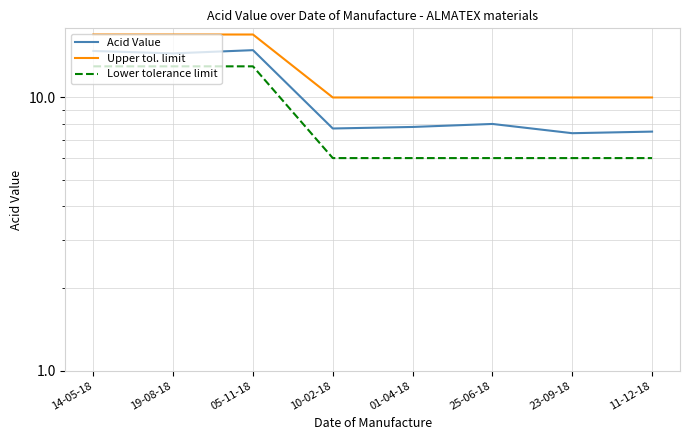

True or false: Lower tolerance limit has a value of 2.8 at 14-05-18.

False